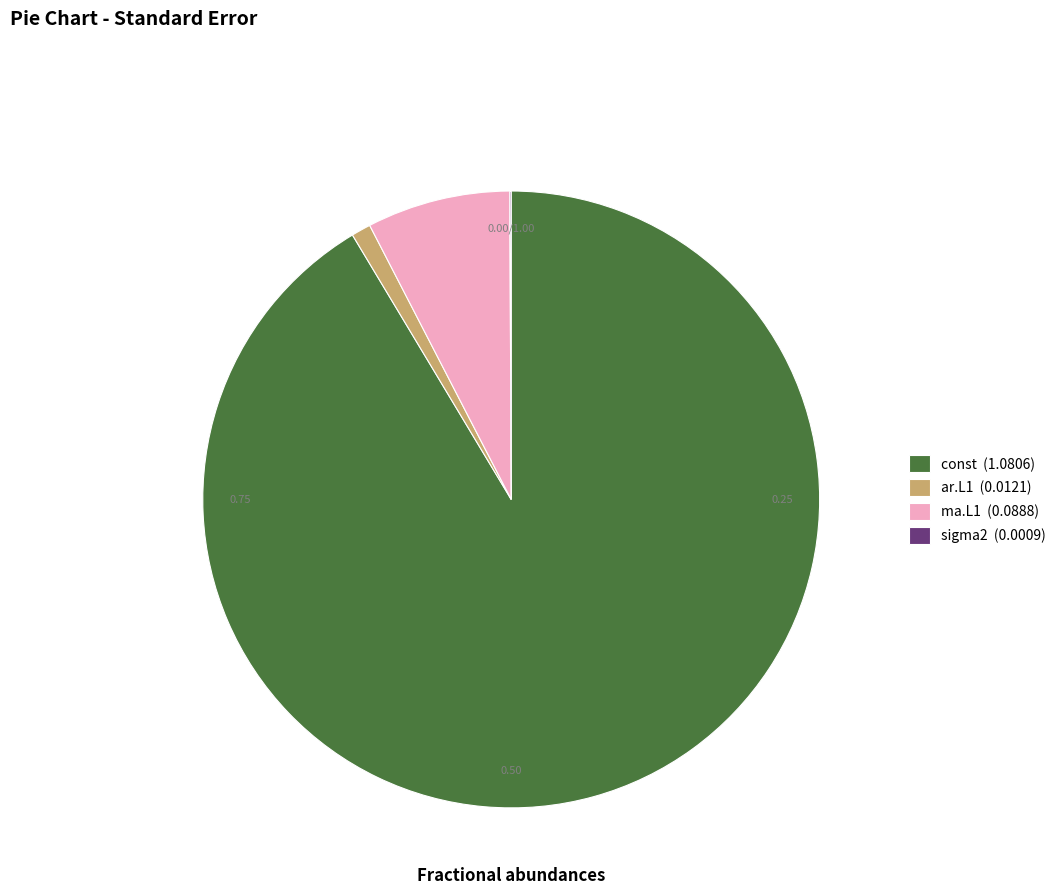

To the nearest percent, what is the combined percentage of ma.L1 and const?

99%